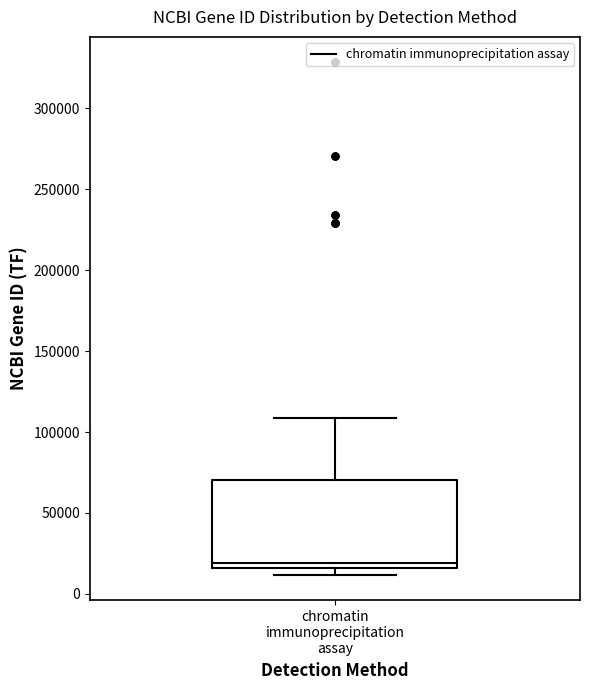

Transcribe this box plot: give where the median line is, the range the box spans, and where the two whiskers end, as read against the y-axis. The values are not printed on the chart, so give them approximately, as read against the axis.

median 20000, box 15000 to 70000, whiskers 10000 to 110000